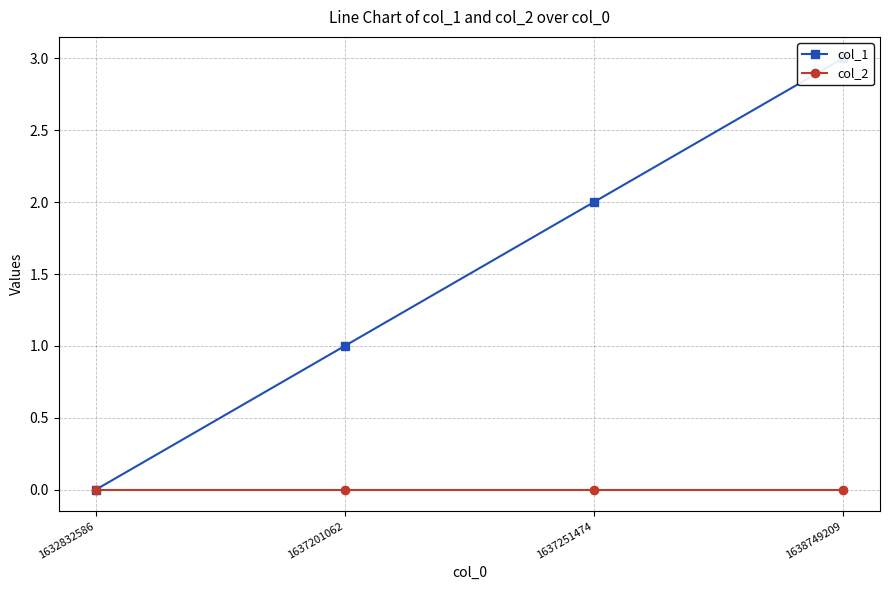

Where does the col_1 series first go above 2?

1638749209